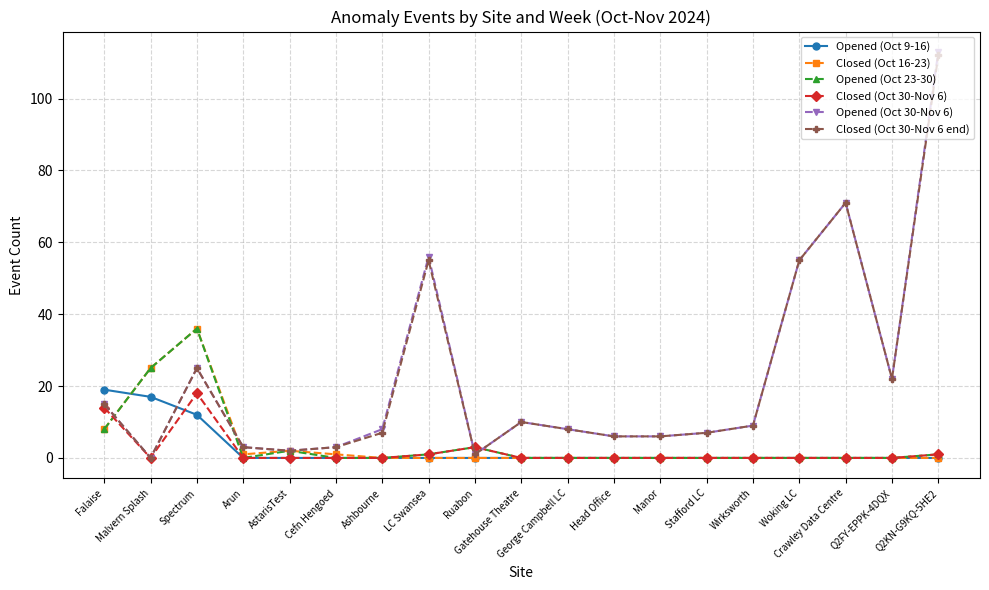

Count the number of data series in this chart.

6